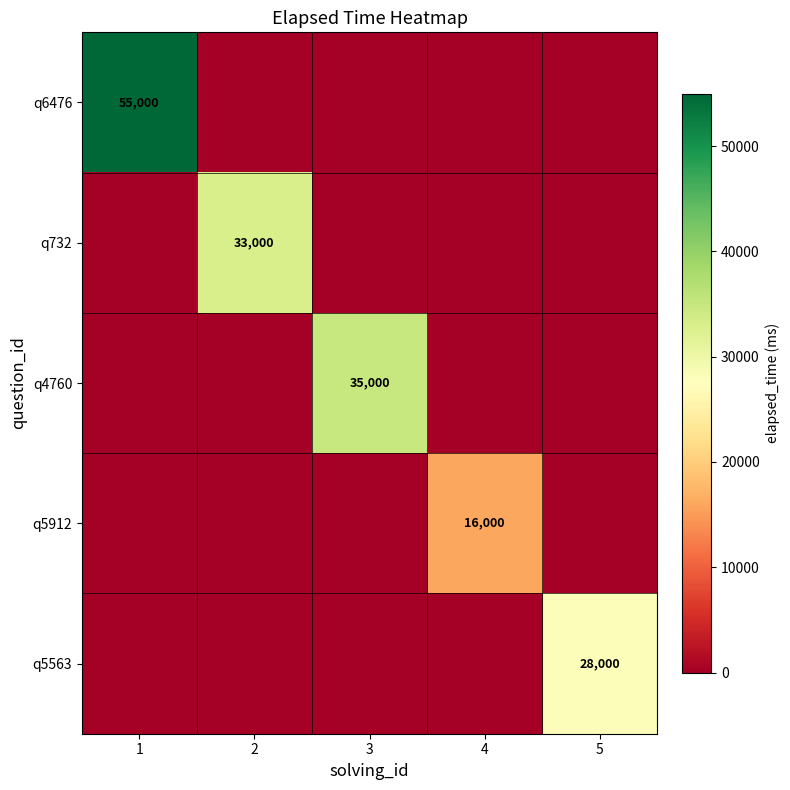

What is the highest value of the q6476 series?

55000